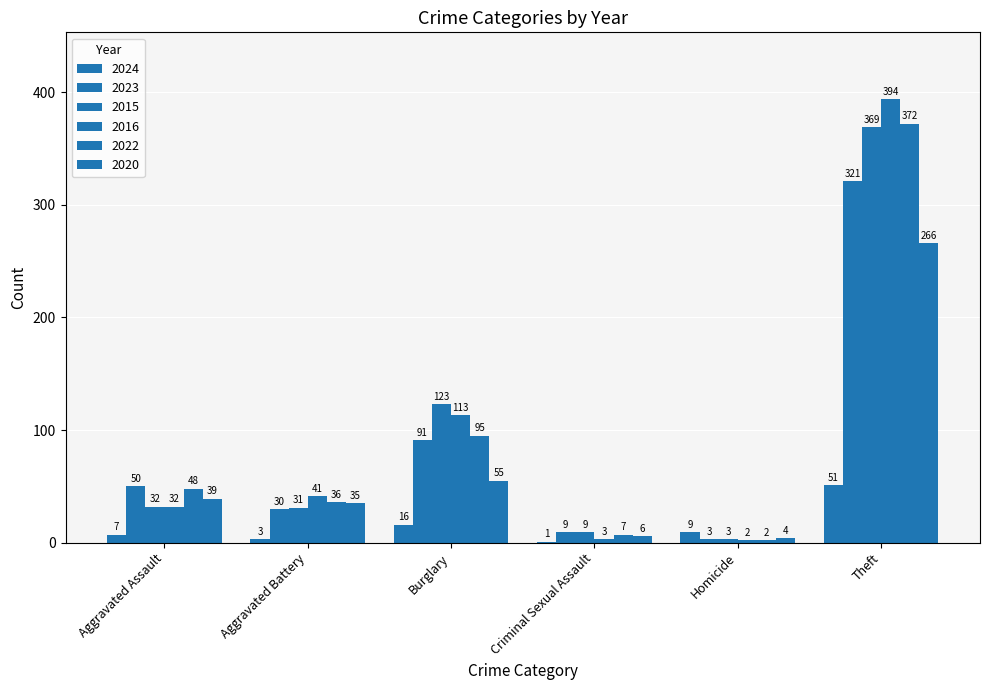

Which has a higher value, Criminal Sexual Assault or Homicide?

Homicide